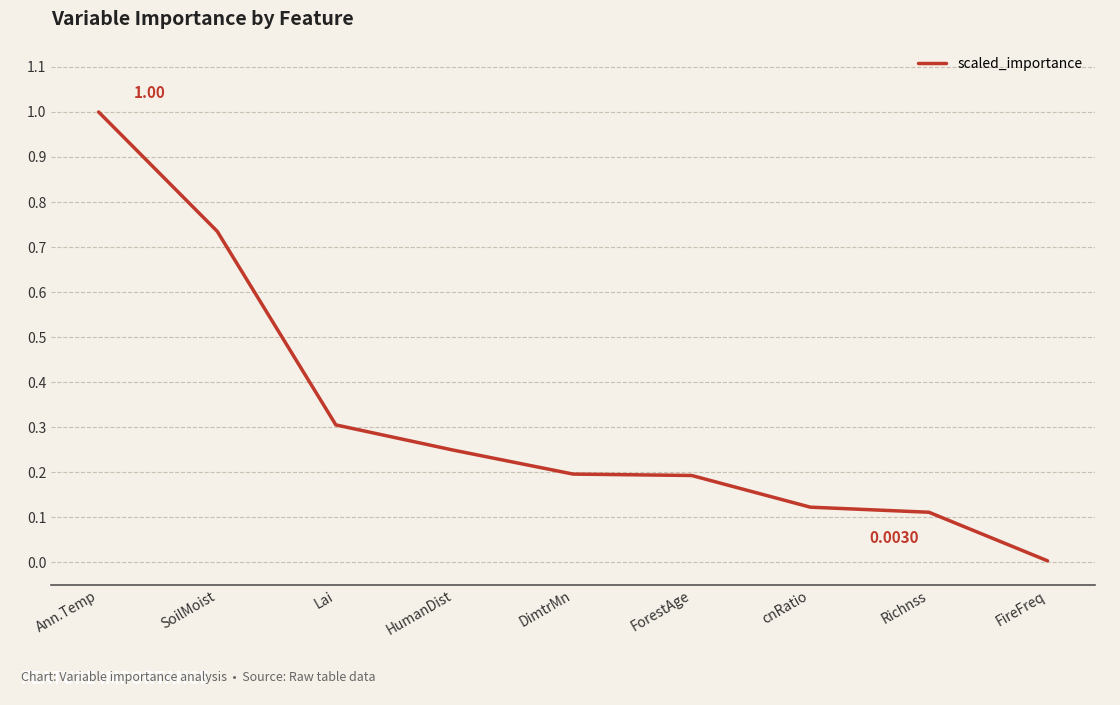

Which category has the lowest value across all series?

FireFreq